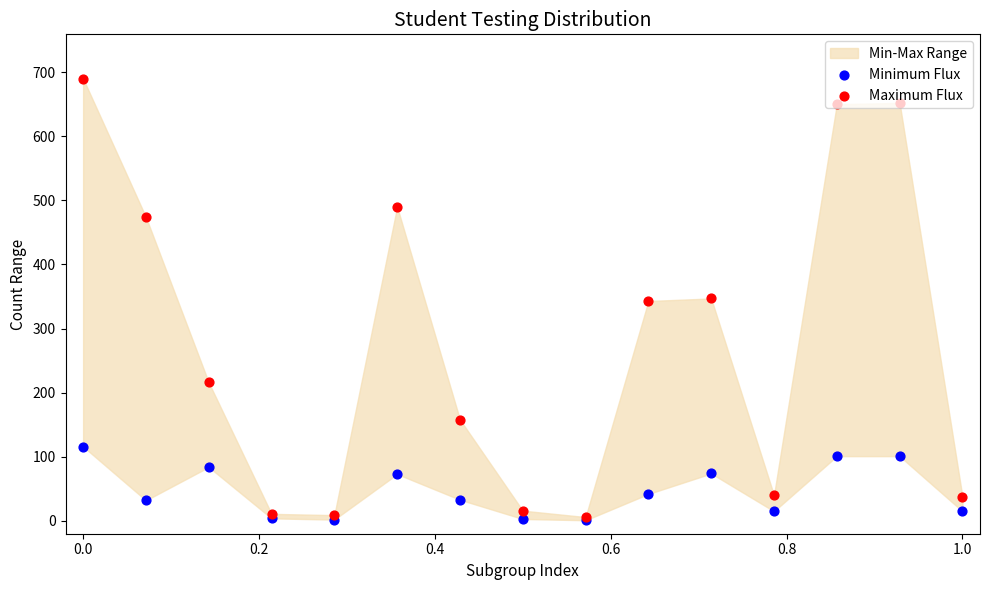

Which series has the largest total across all categories?

Maximum Flux